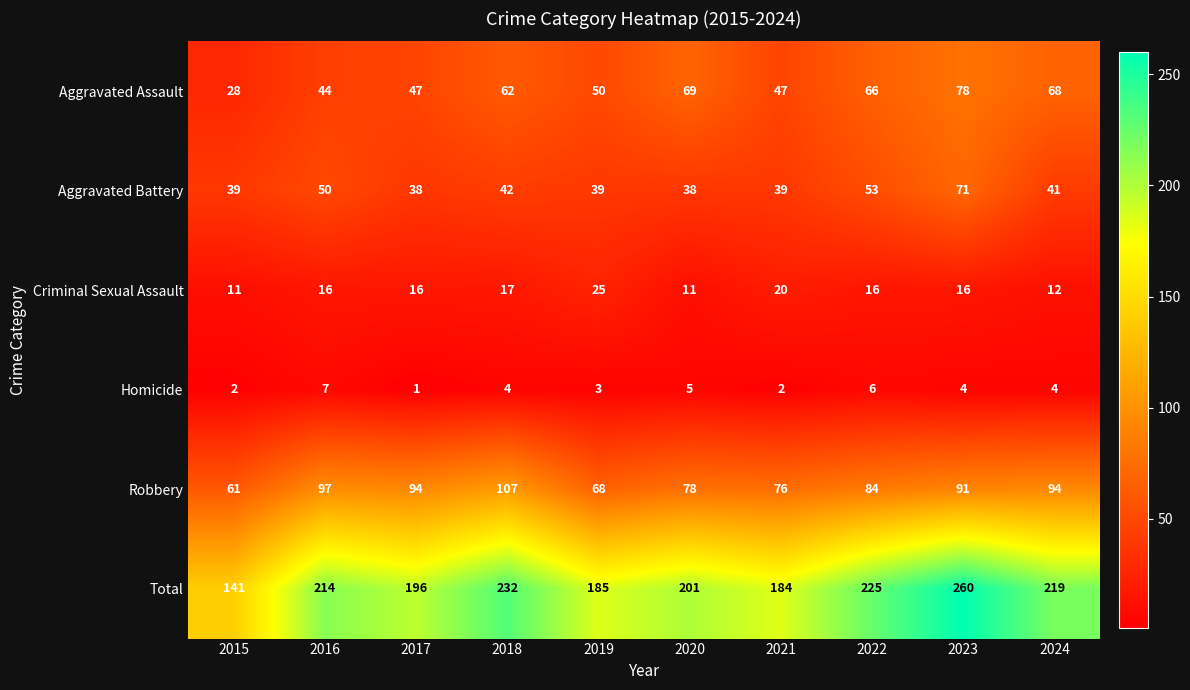

The Robbery series shows 91 at 2023. True or false?

True